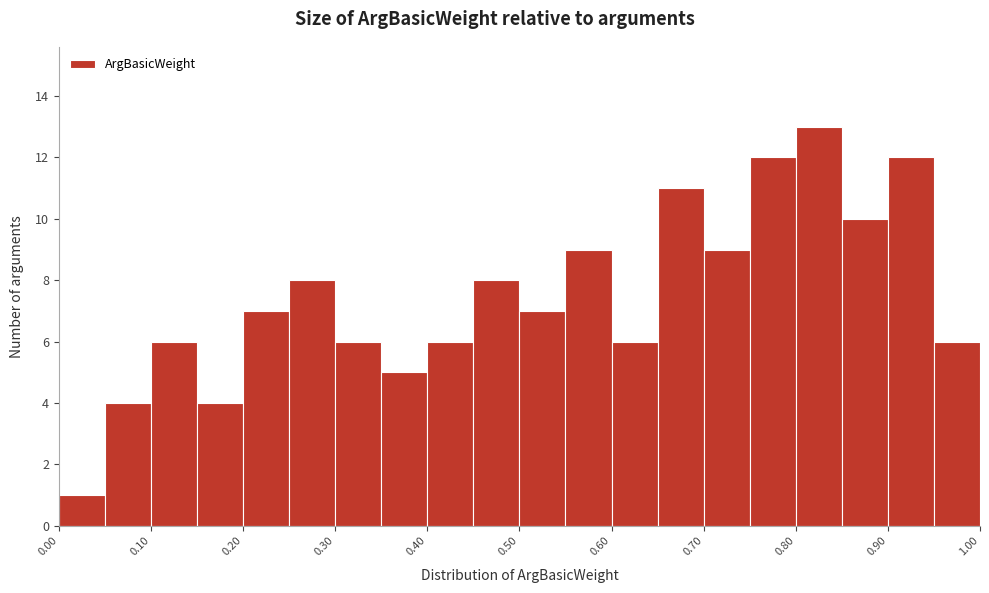

Reading left to right, transcribe this chart: for each bar, give the range it covers on the x-axis and its height. The values are not printed on the chart, so give them approximately, as read against the axis.

0.00 to 0.05: 1
0.05 to 0.10: 4
0.10 to 0.15: 6
0.15 to 0.20: 4
0.20 to 0.25: 7
0.25 to 0.30: 8
0.30 to 0.35: 6
0.35 to 0.40: 5
0.40 to 0.45: 6
0.45 to 0.50: 8
0.50 to 0.55: 7
0.55 to 0.60: 9
0.60 to 0.65: 6
0.65 to 0.70: 11
0.70 to 0.75: 9
0.75 to 0.80: 12
0.80 to 0.85: 13
0.85 to 0.90: 10
0.90 to 0.95: 12
0.95 to 1.00: 6